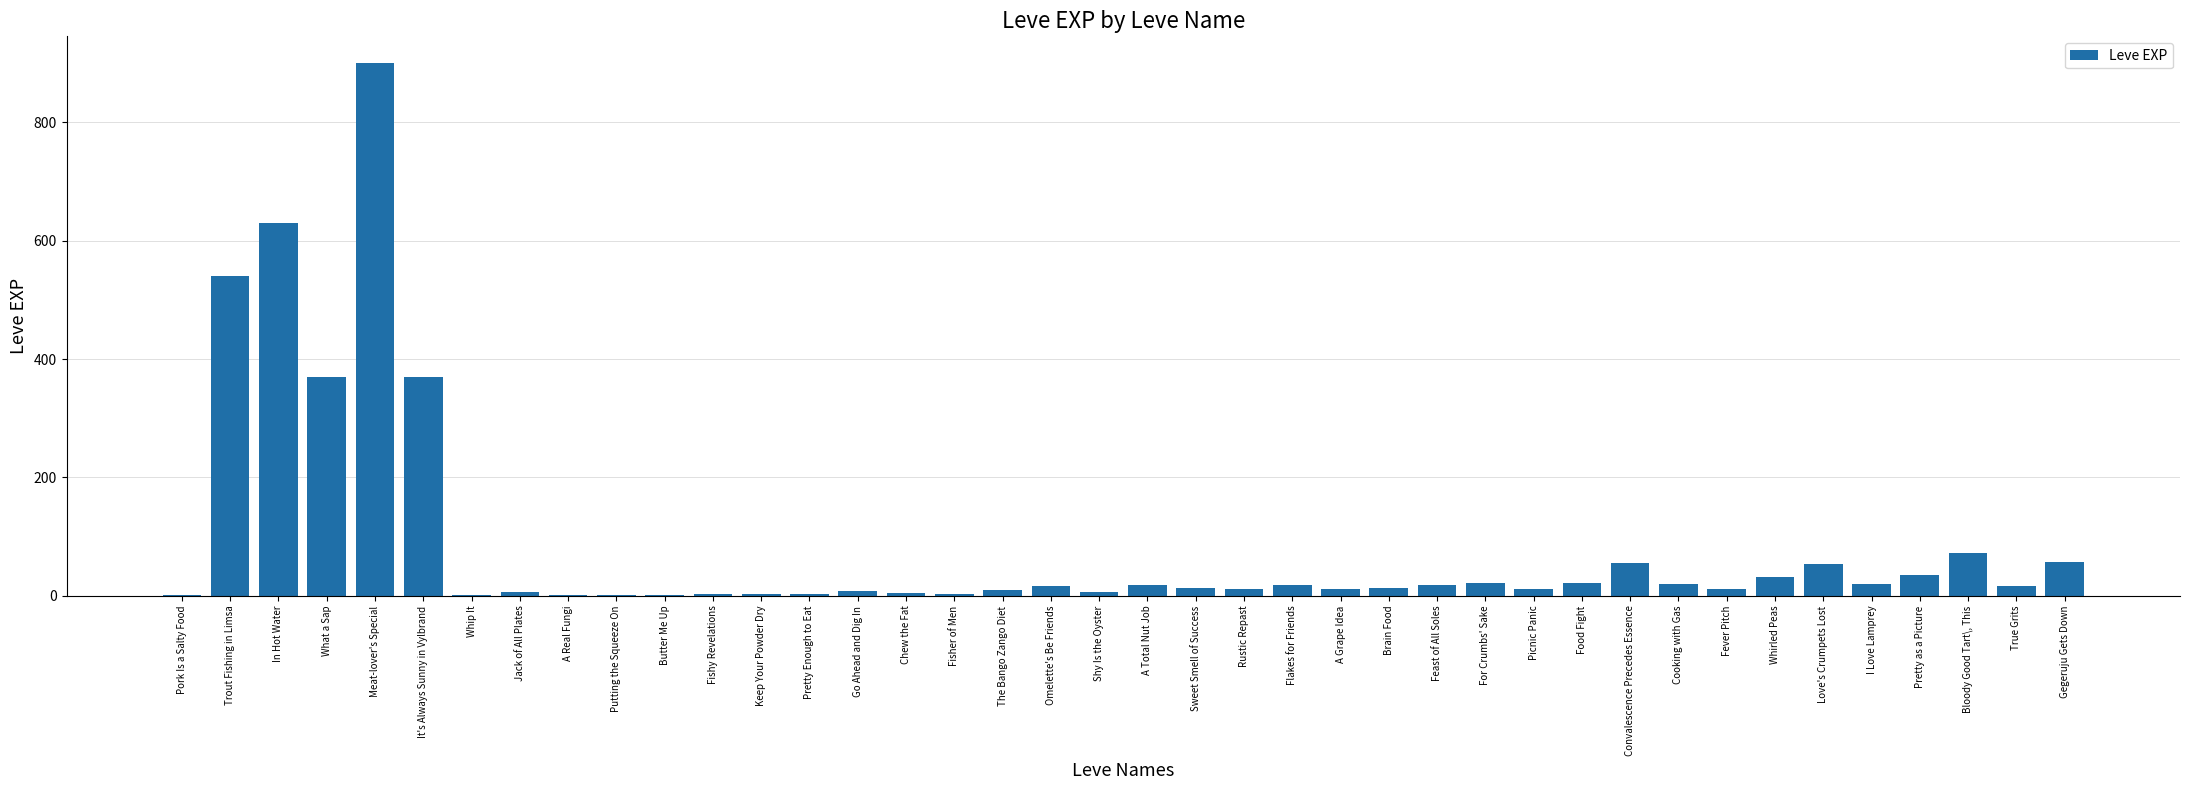

How many distinct data groups are displayed?

1